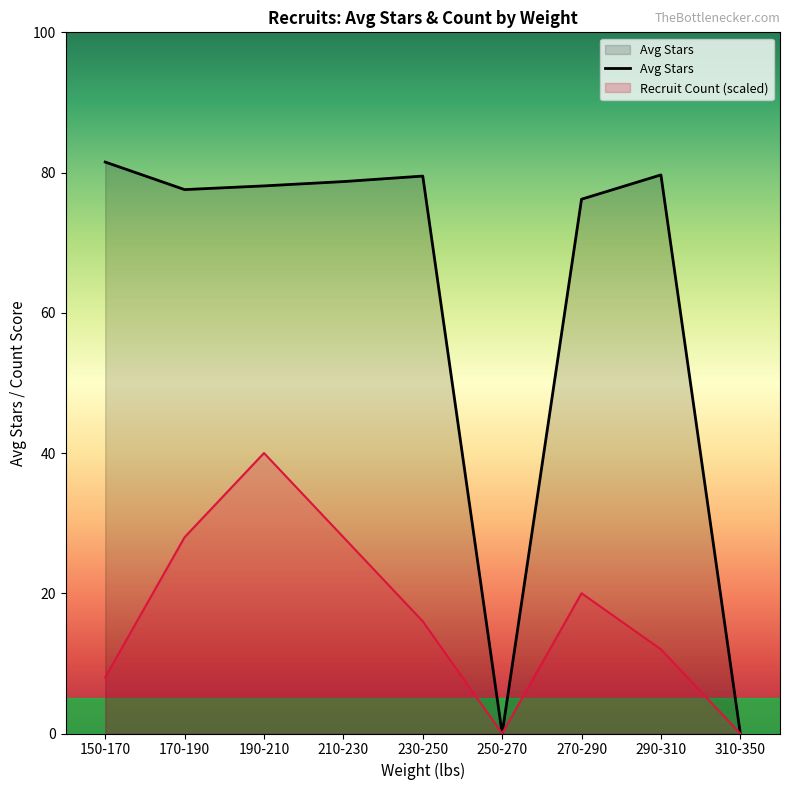

The chart shows a value of 0.0 at 250-270. True or false?

True